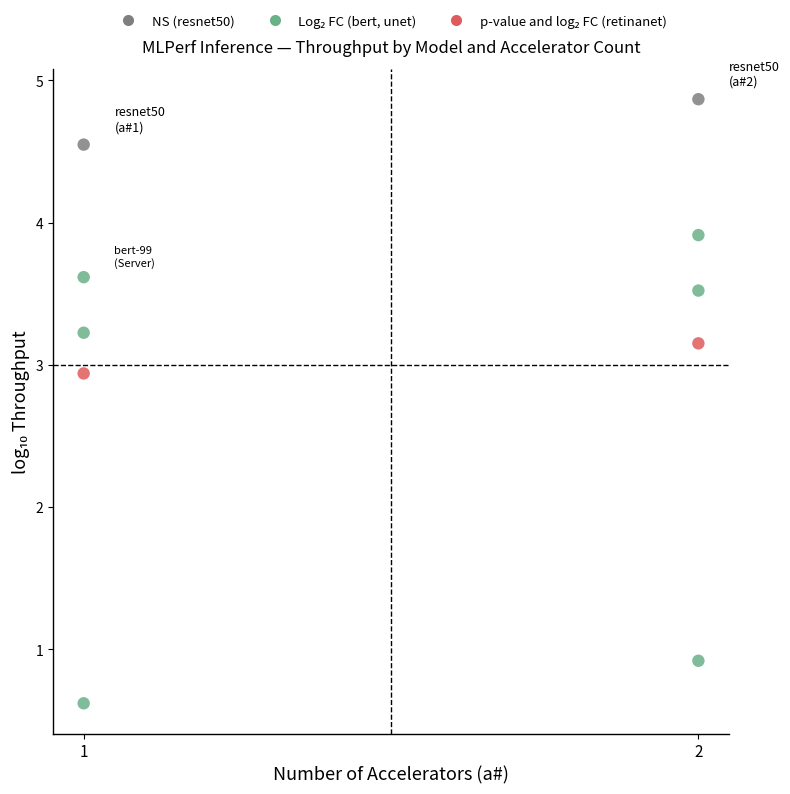

How many data points are displayed?

10